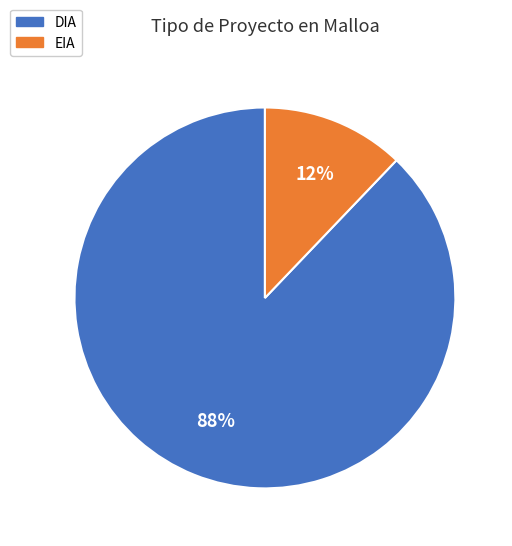

Between DIA and EIA, which is larger?

DIA